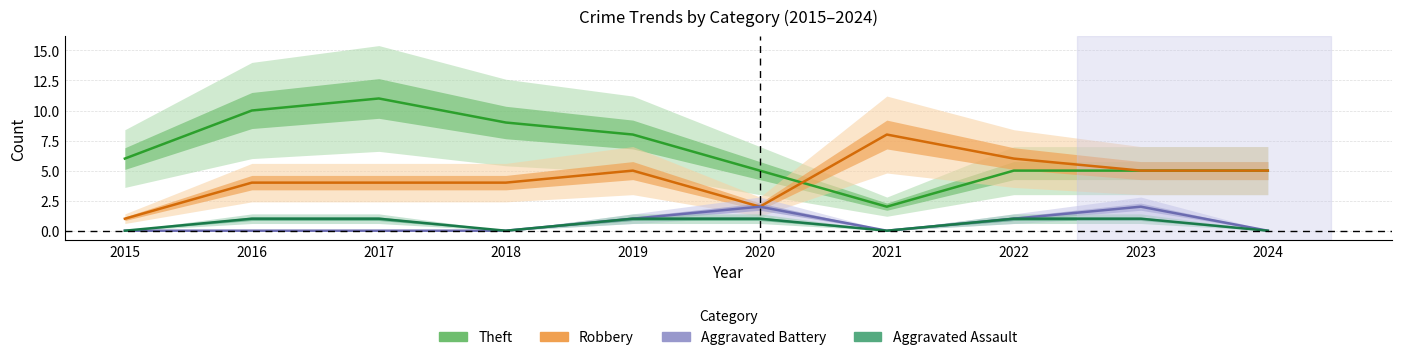

What is the value of the Theft point at the 2nd from the left?

10